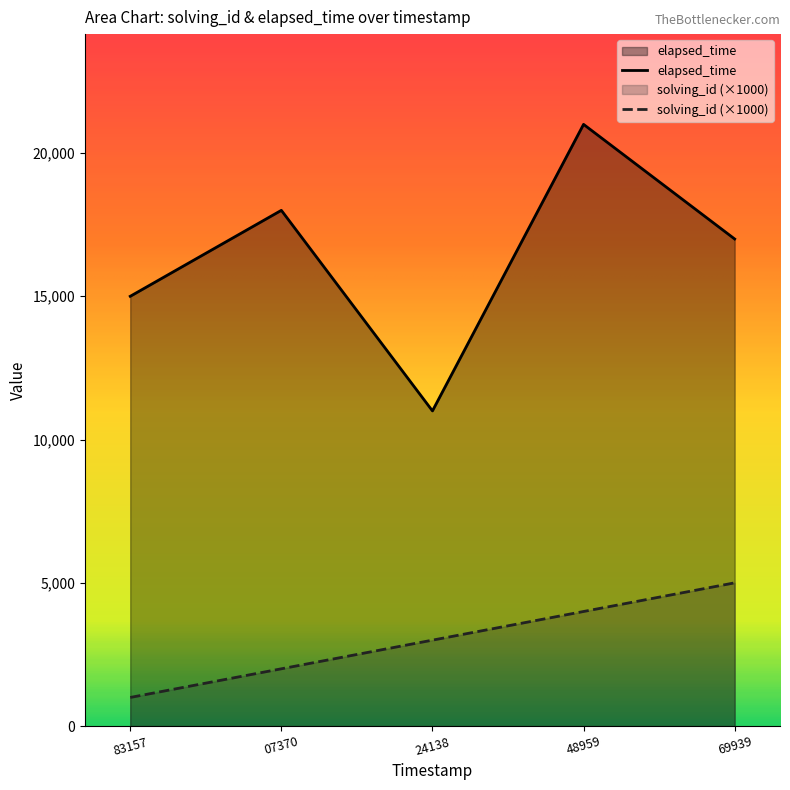

The value of solving_id (×1000) at 07370 is 2000. True or false?

True